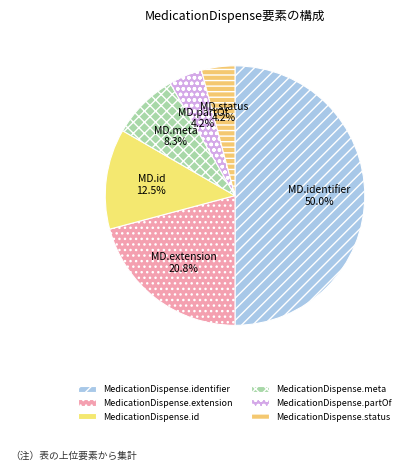

Approximately how many times larger is the value at MedicationDispense.status compared to MedicationDispense.identifier?

0.1